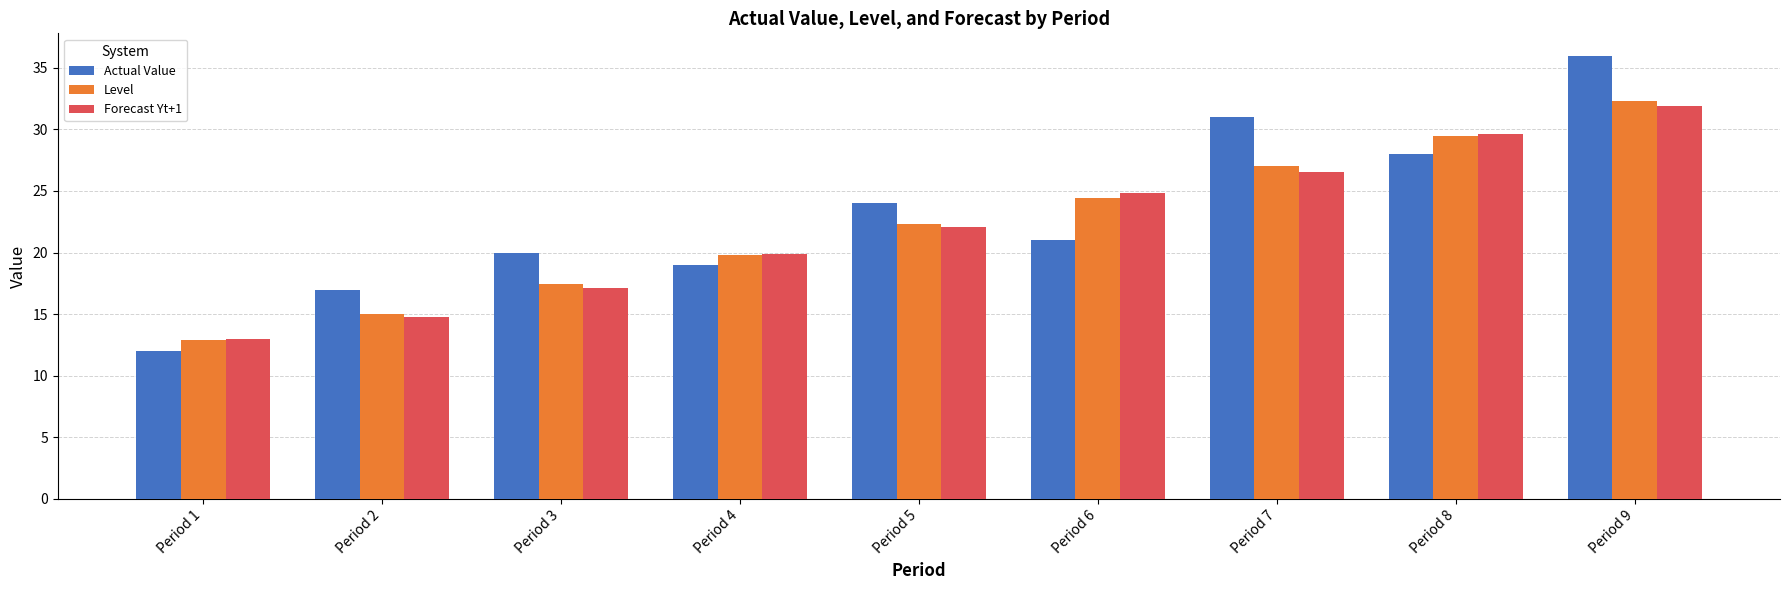

What are all the series names shown in the legend?

Actual Value, Level, Forecast Yt+1